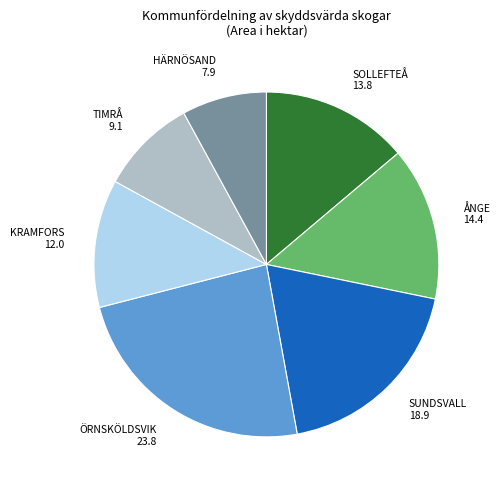

Which has a higher value, ÖRNSKÖLDSVIK or HÄRNÖSAND?

ÖRNSKÖLDSVIK